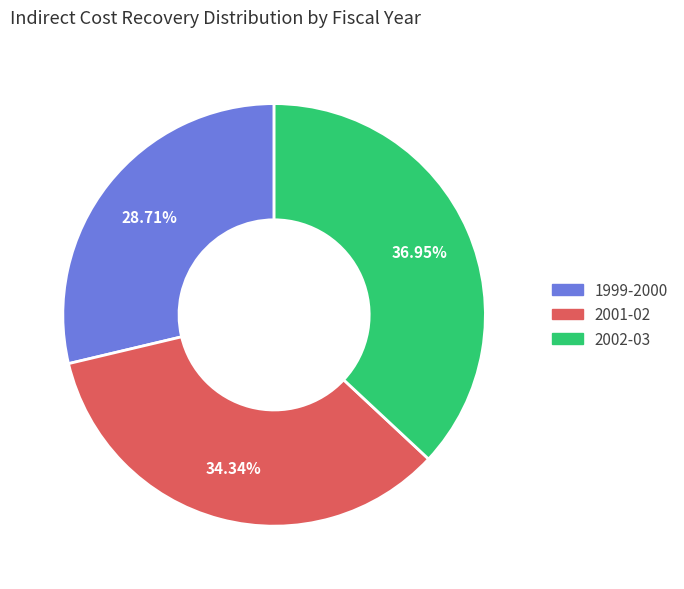

What percentage is the 2002-03 slice, to the nearest percent?

37%